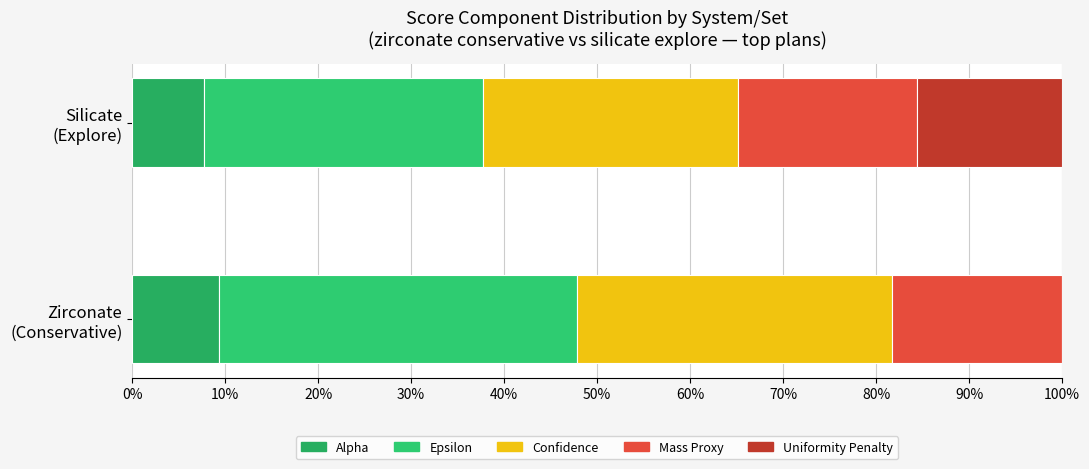

Count the number of categories in the chart.

2